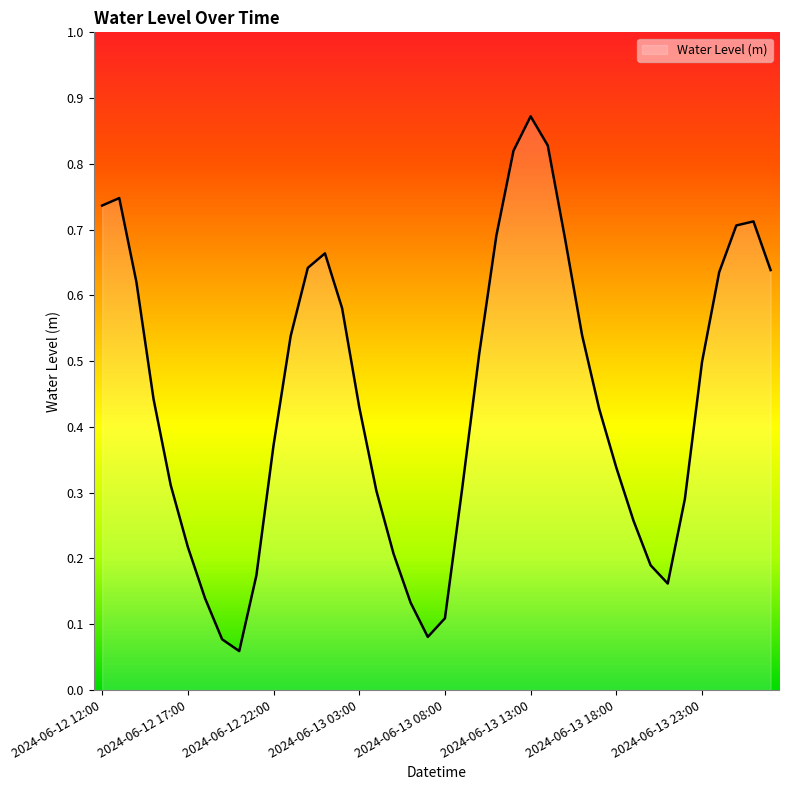

Reading left to right, list all the values displayed in this chart.

0.7	0.7	0.6	0.4	0.3	0.2	0.1	0.1	0.1	0.2	0.4	0.5	0.6	0.7	0.6	0.4	0.3	0.2	0.1	0.1	0.1	0.3	0.5	0.7	0.8	0.9	0.8	0.7	0.5	0.4	0.3	0.3	0.2	0.2	0.3	0.5	0.6	0.7	0.7	0.6